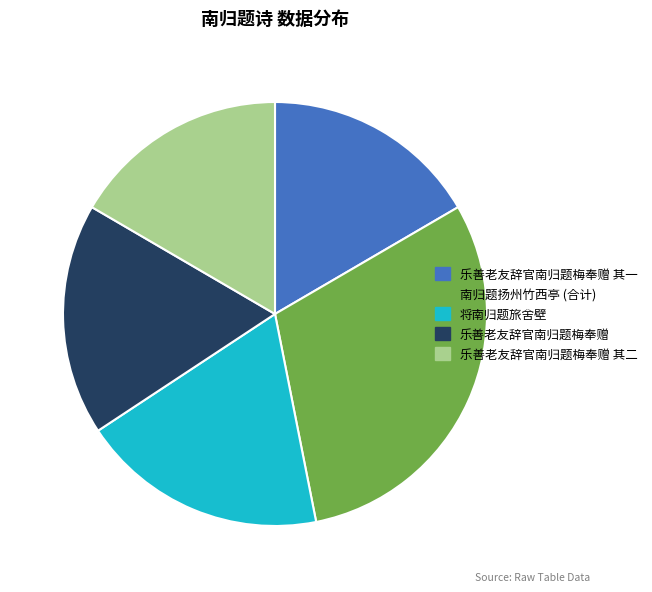

How many slices are in this pie chart?

5